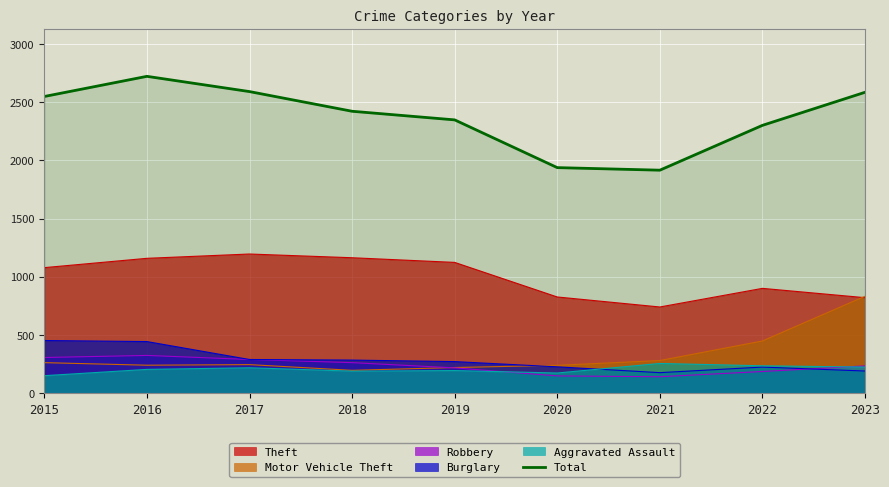

The value at 2017 is 3736. True or false?

False